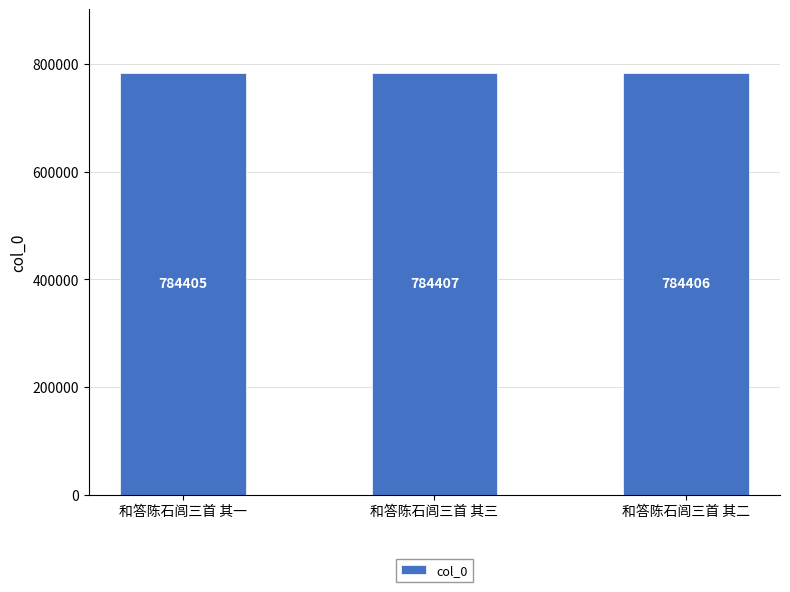

List the labels in order of value, smallest first.

和答陈石闾三首 其一, 和答陈石闾三首 其二, 和答陈石闾三首 其三